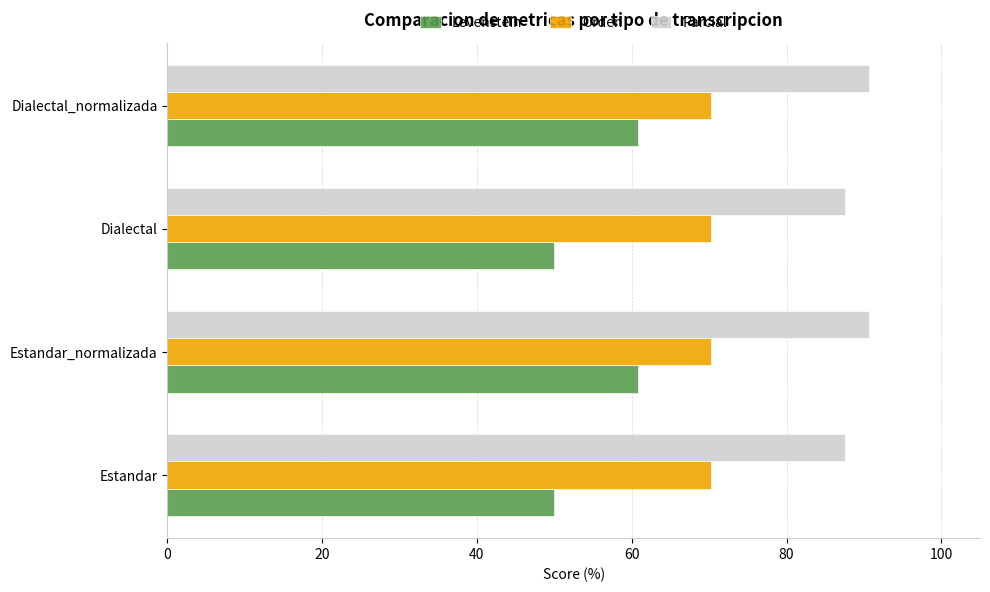

Is it true that Levenstein equals 26.1 at Dialectal_normalizada?

False